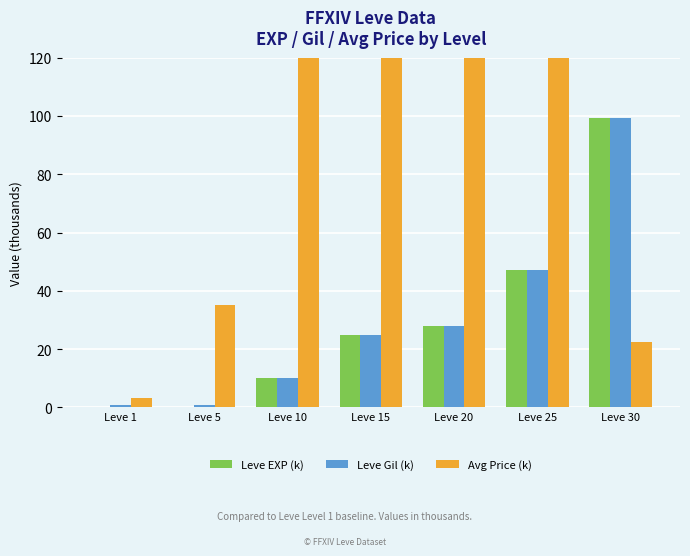

What is the average value of the Leve Gil (k) series?

30.1